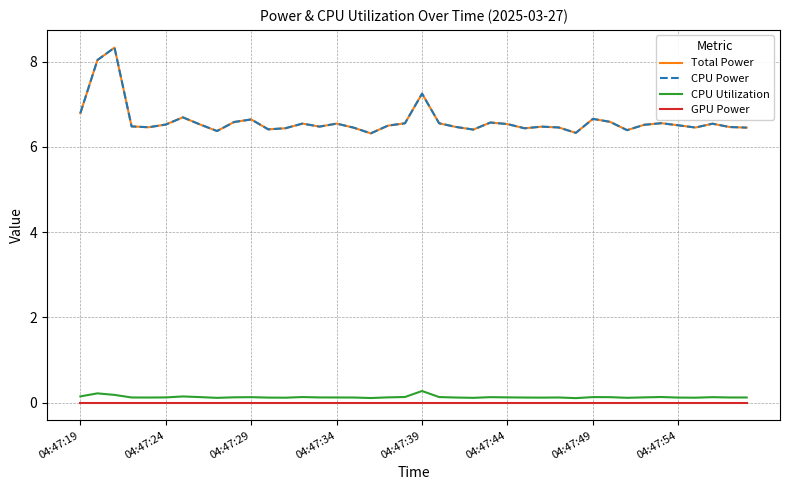

True or false: CPU Power and GPU Power cross at least once.

False